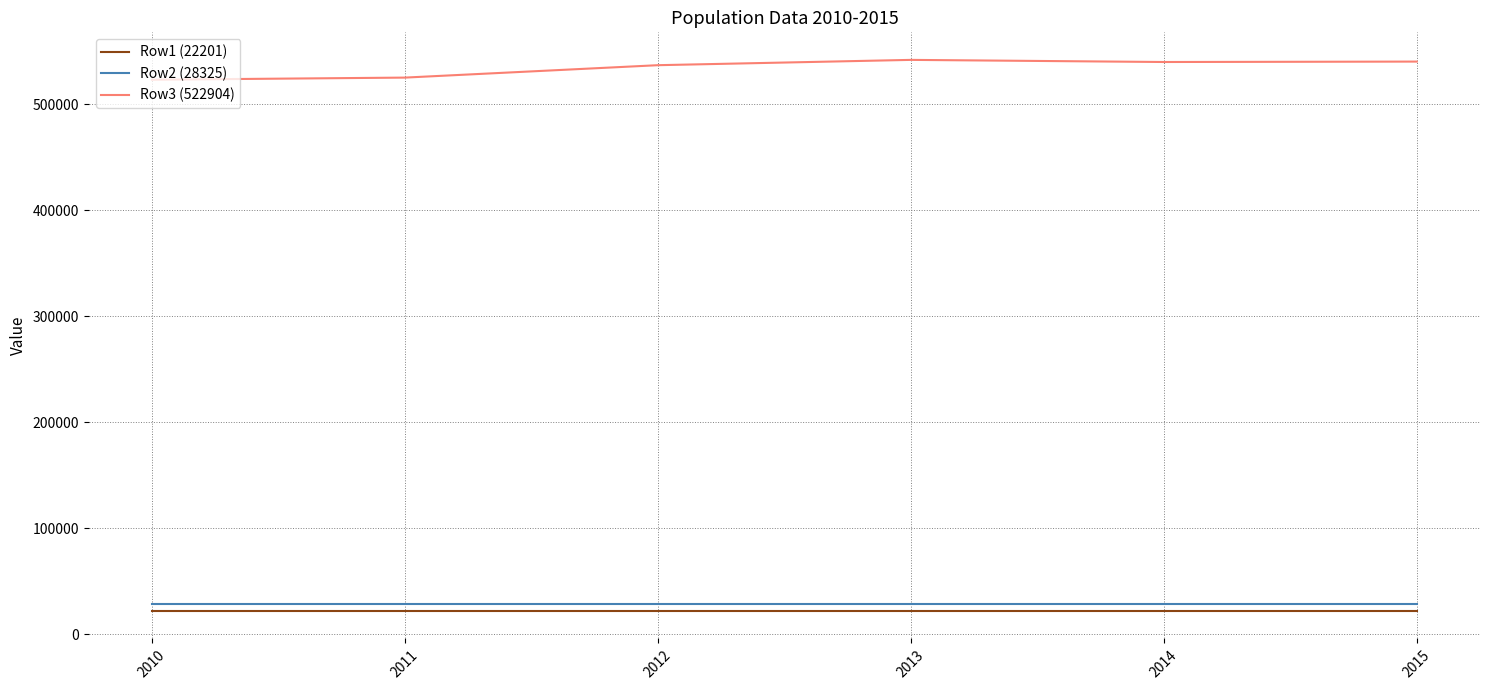

What is the total value across all series at 2010?

573430